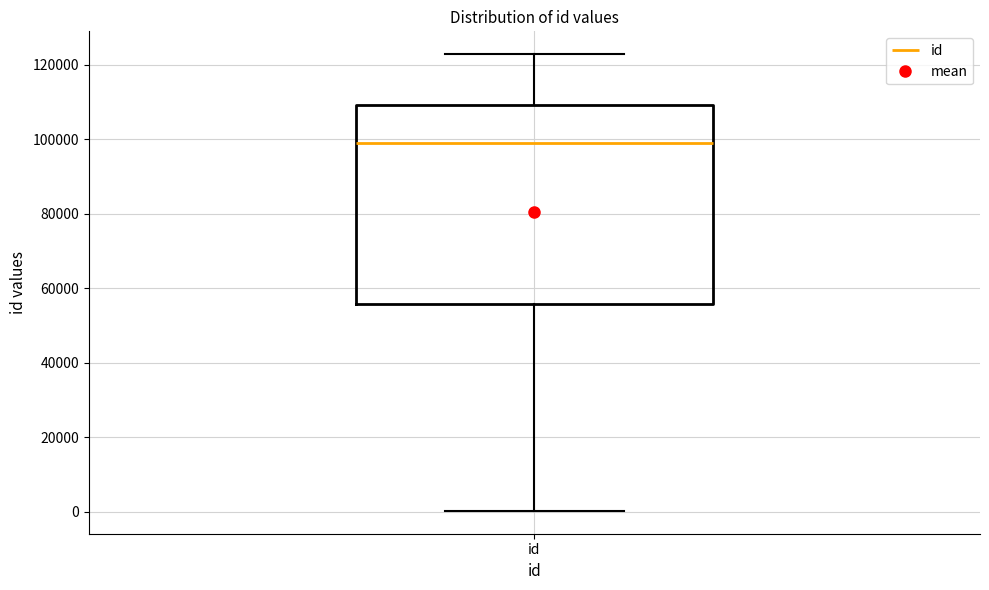

Where is the upper edge of the box for id on the y-axis? The values are not printed on the chart, so give them approximately, as read against the axis.

110000